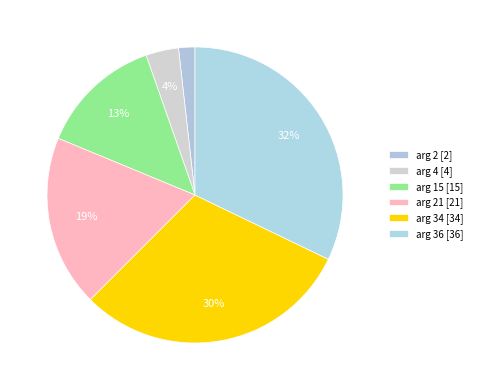

Count the number of slices in the pie.

6